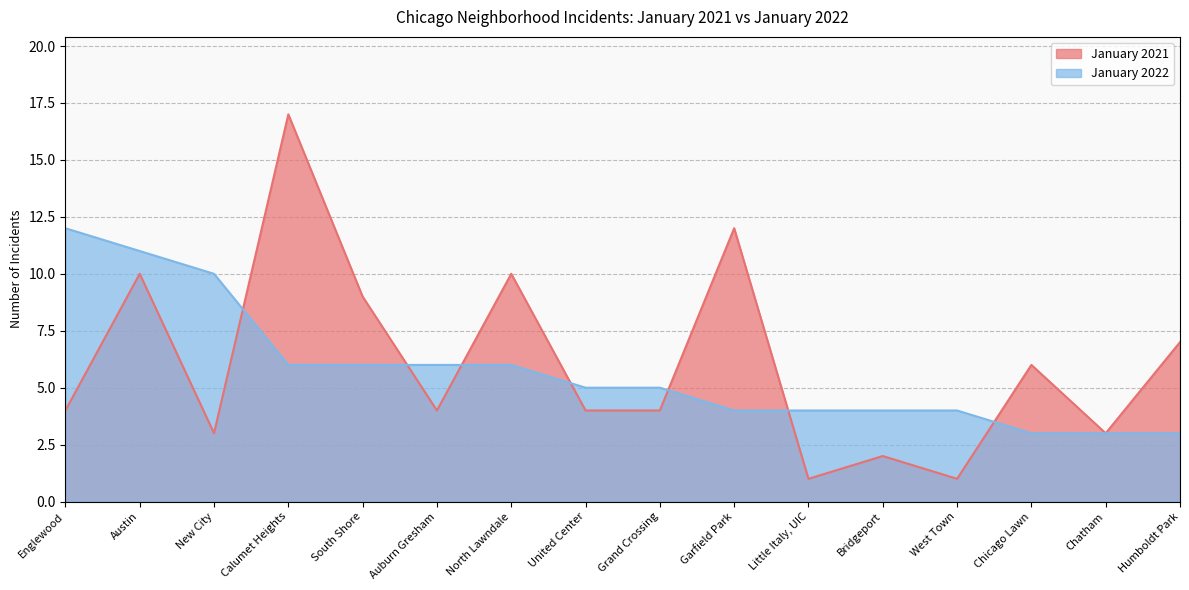

At Austin, list the series in order from smallest to largest.

January 2021, January 2022